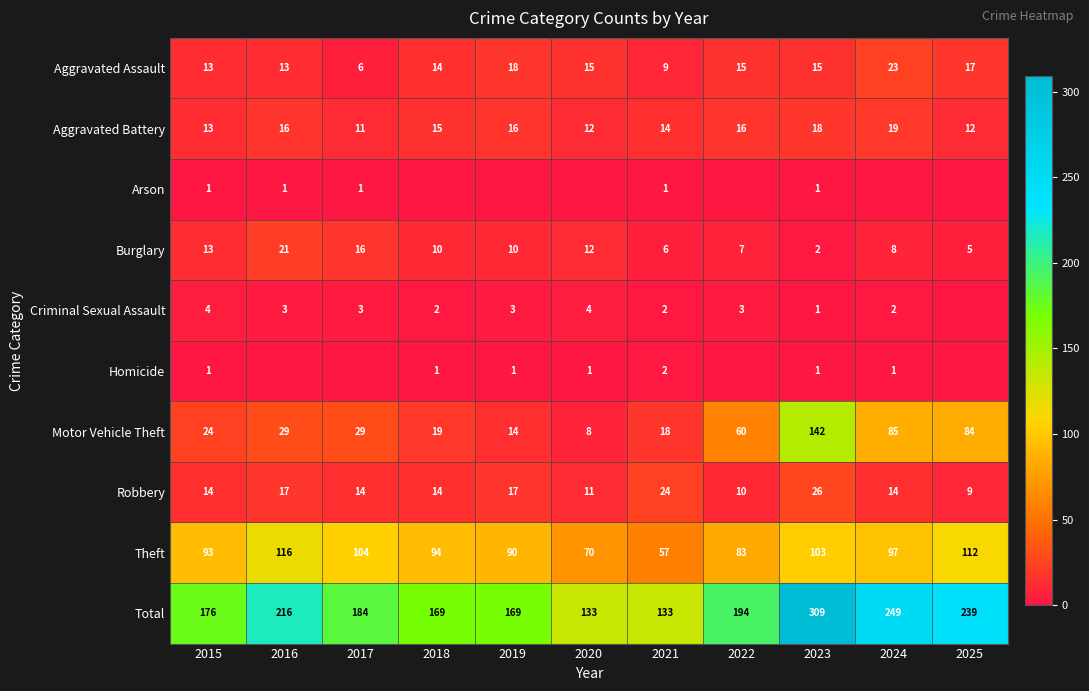

What is the difference between the highest and lowest values at 2023?

308